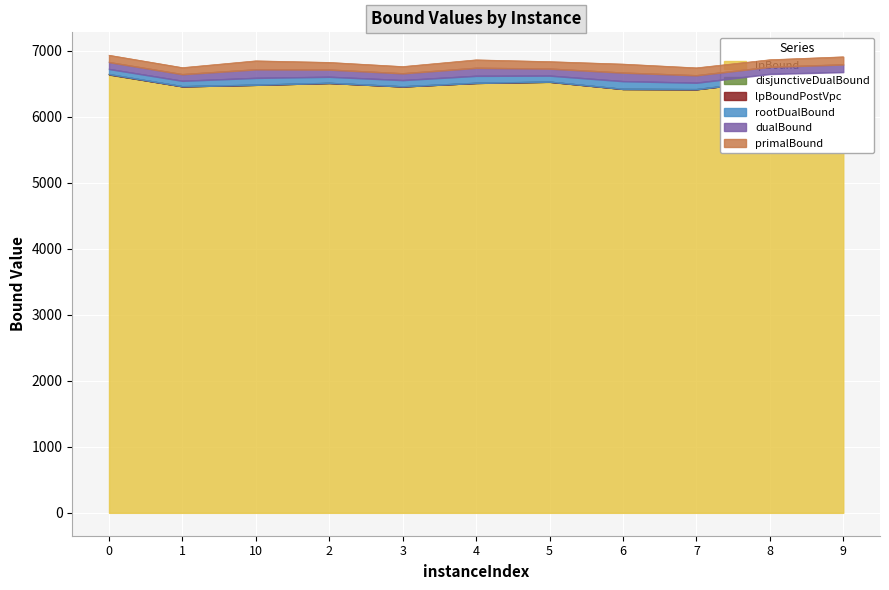

What is the sum of the disjunctiveDualBound values at 1 and 0?

13101.9